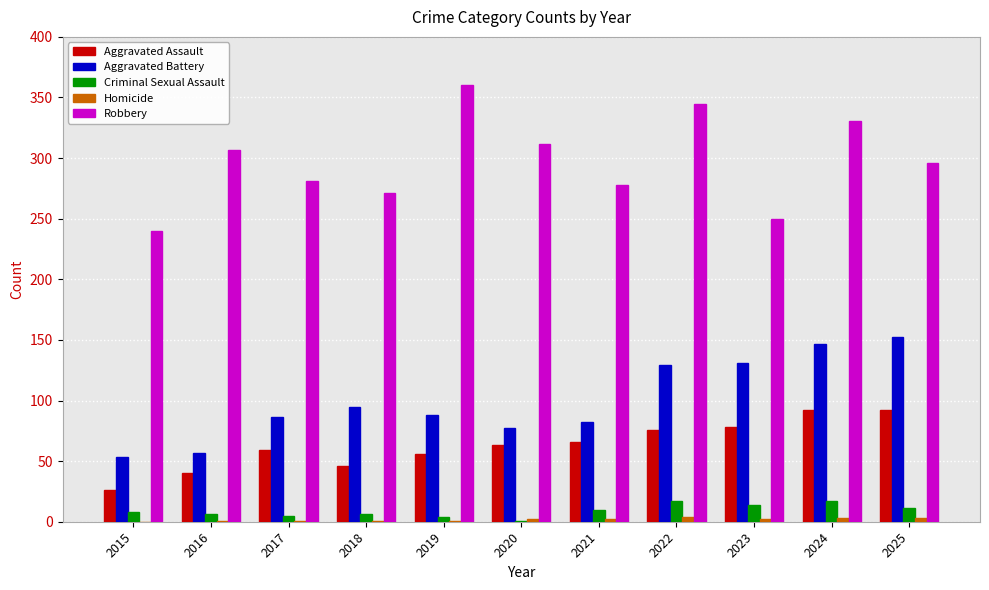

Between 2015 and 2020, which series saw the biggest shift?

Robbery